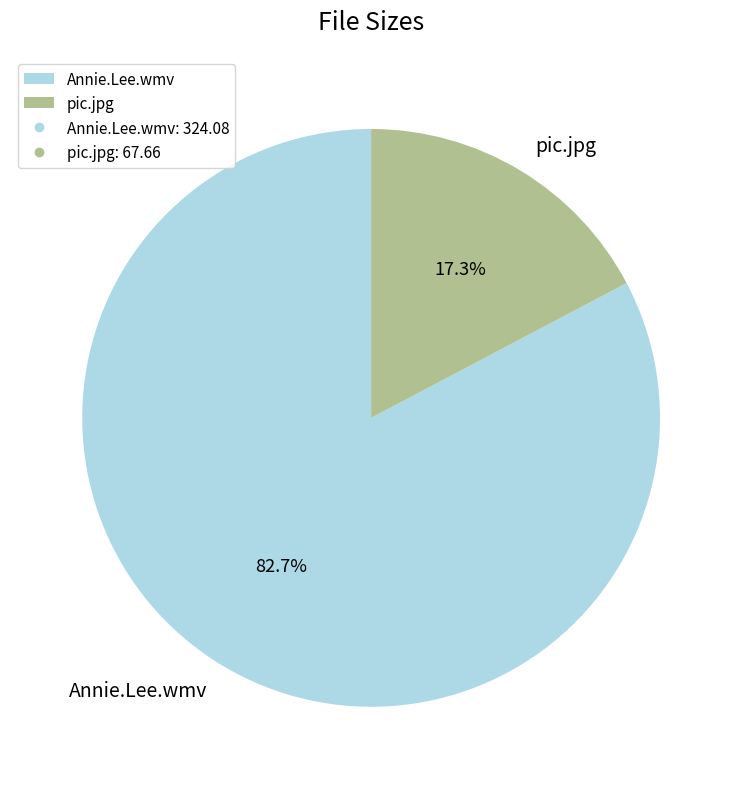

Which has a higher value, pic.jpg or Annie.Lee.wmv?

Annie.Lee.wmv